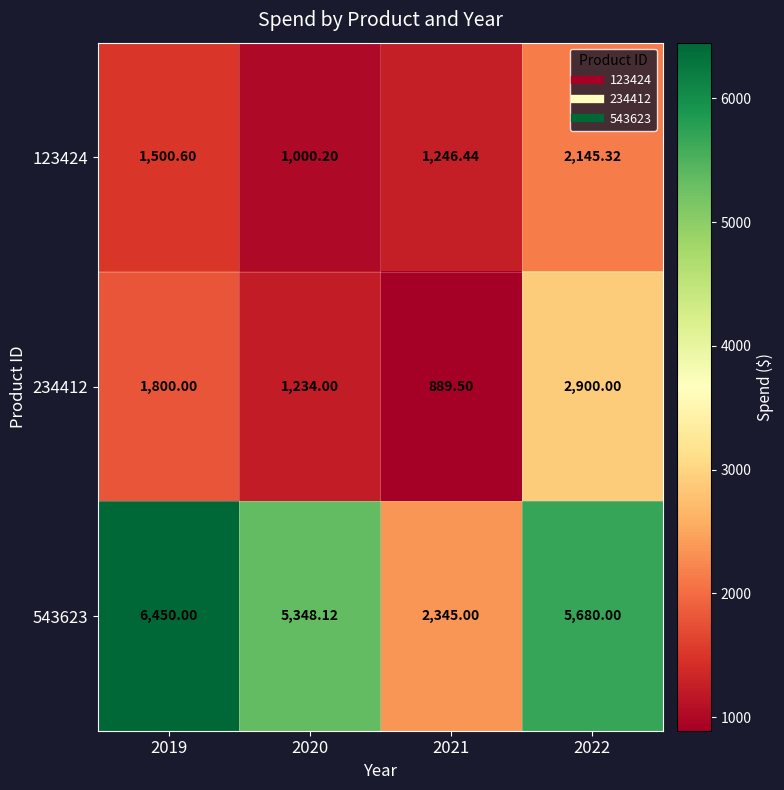

Is the value of 123424 at 2021 greater than the value of 543623 at 2022?

No